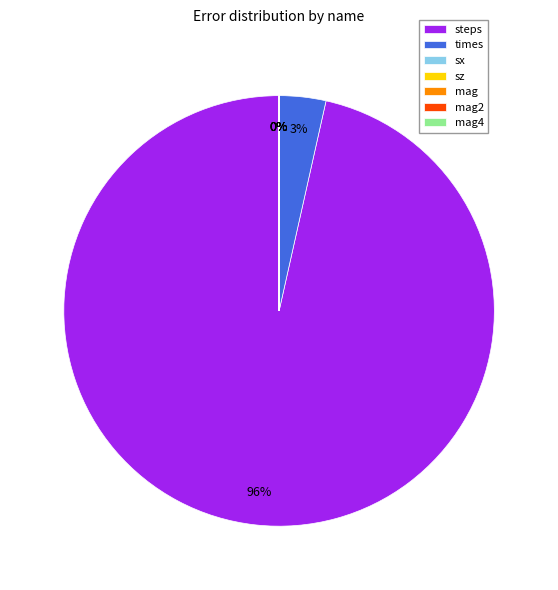

Which category has the biggest portion of the pie?

steps